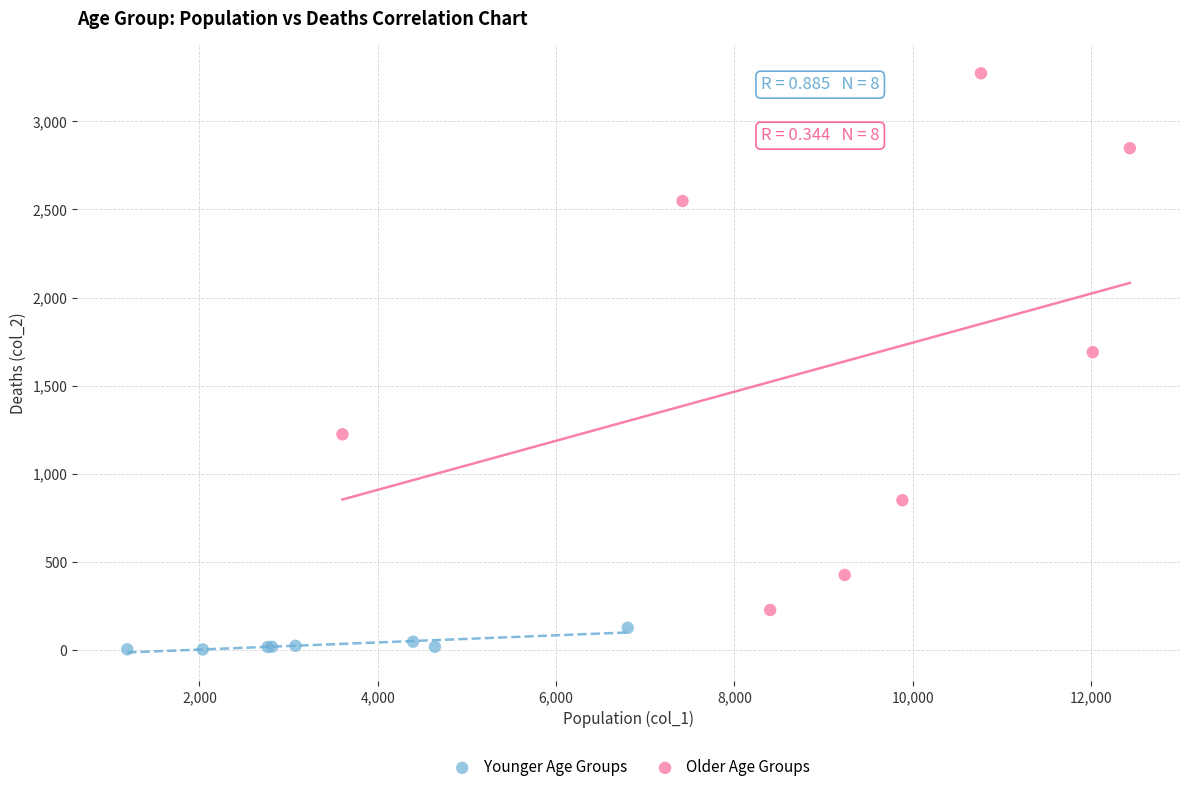

Which series has the widest spread of Y values?

Older Age Groups